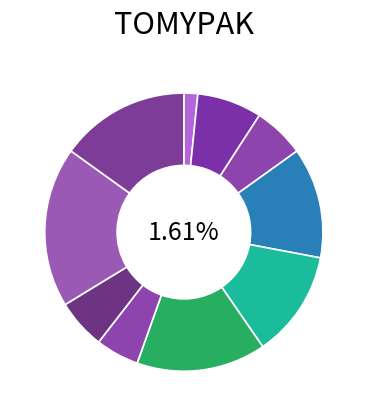

Count the number of slices in the pie.

10